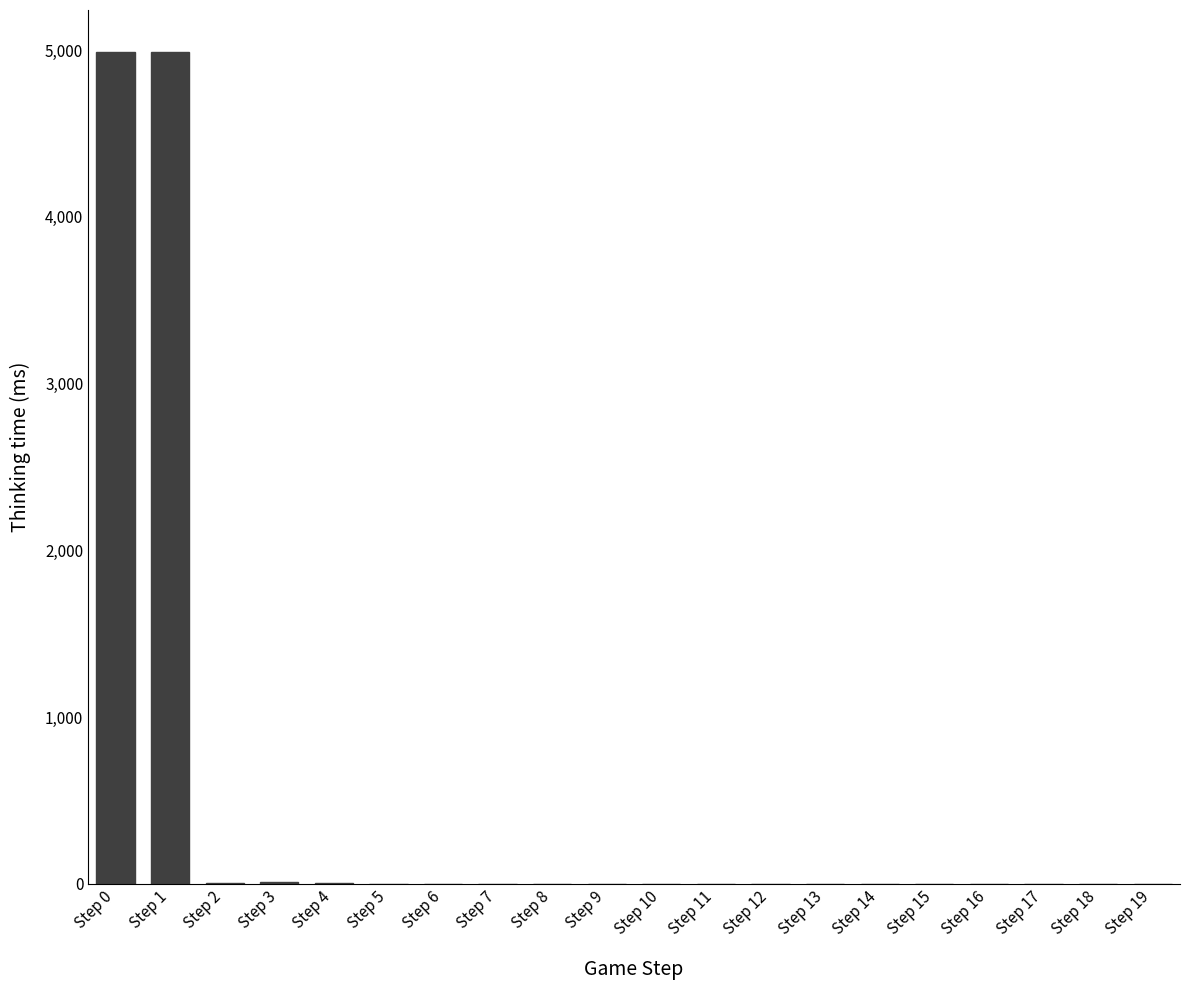

What is the sum of all values?

9999